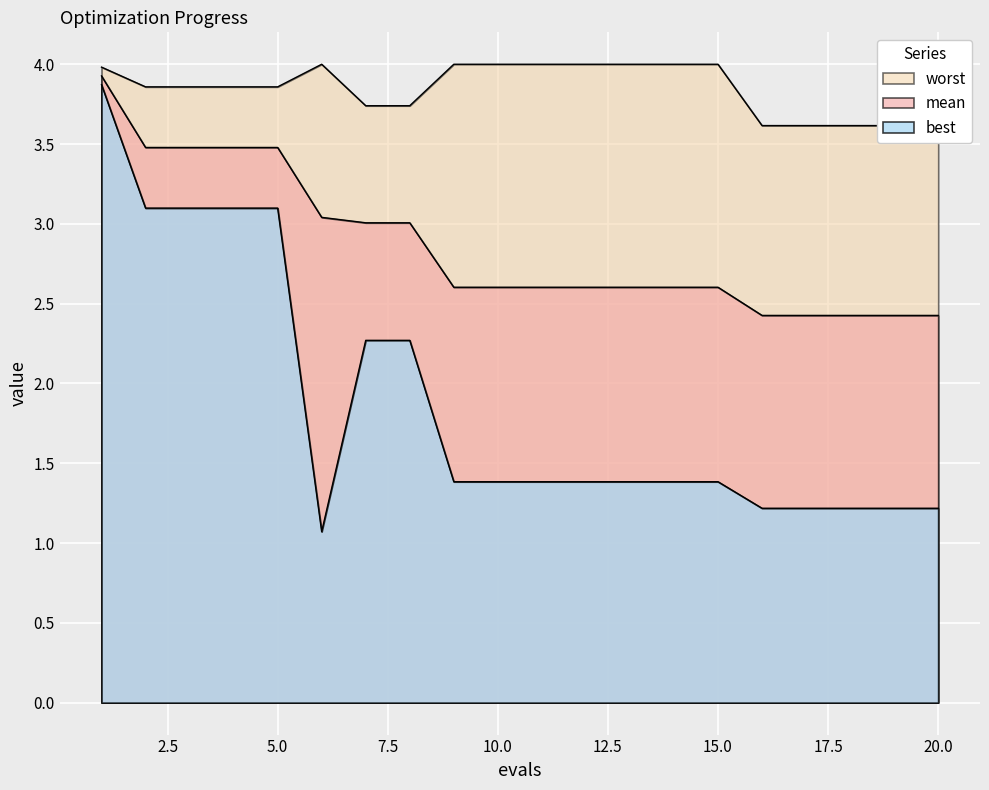

At how many categories does at least one series exceed 2?

20